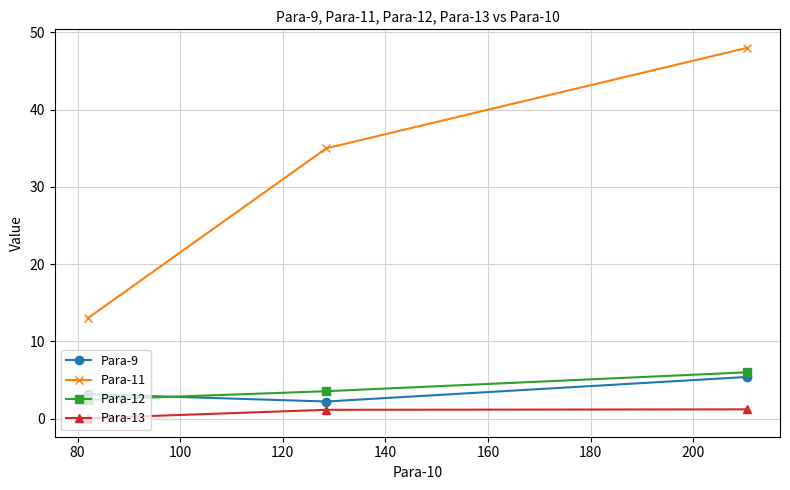

Which series has the largest range (max minus min)?

Para-11